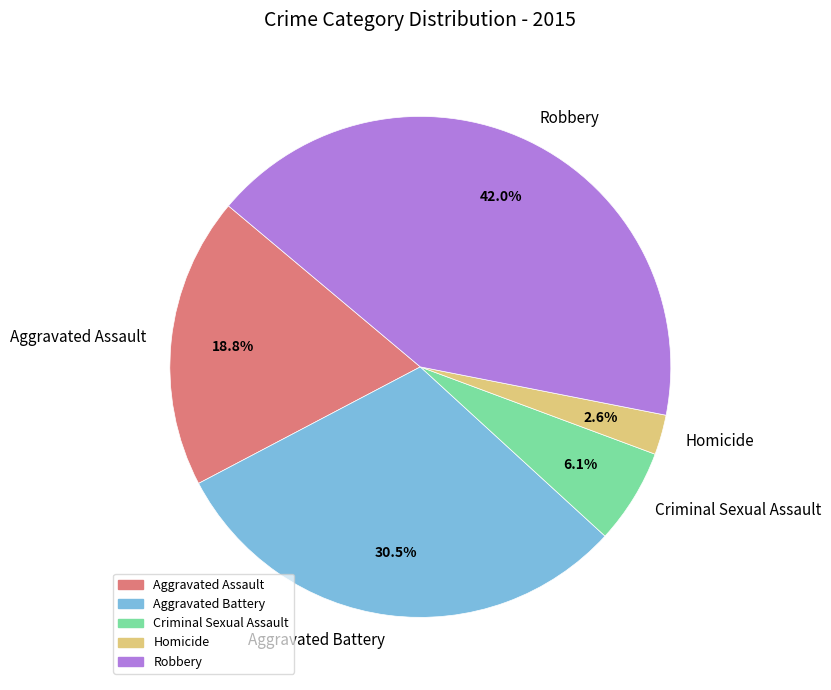

To the nearest percent, what percentage of the pie is Homicide?

3%